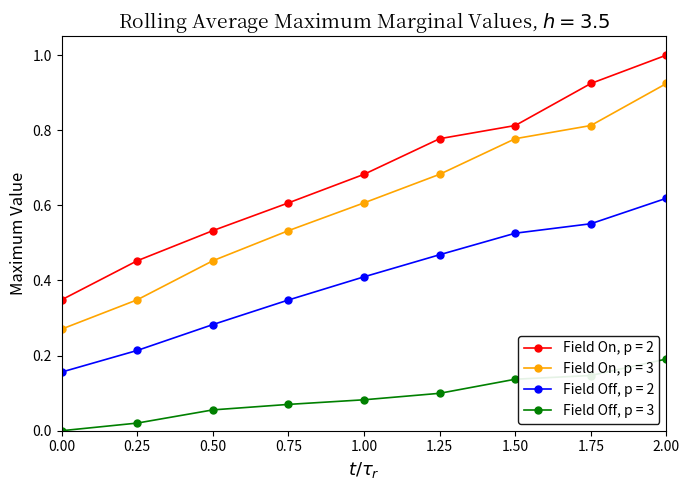

True or false: Field On, p = 3 and Field Off, p = 2 cross at least once.

False